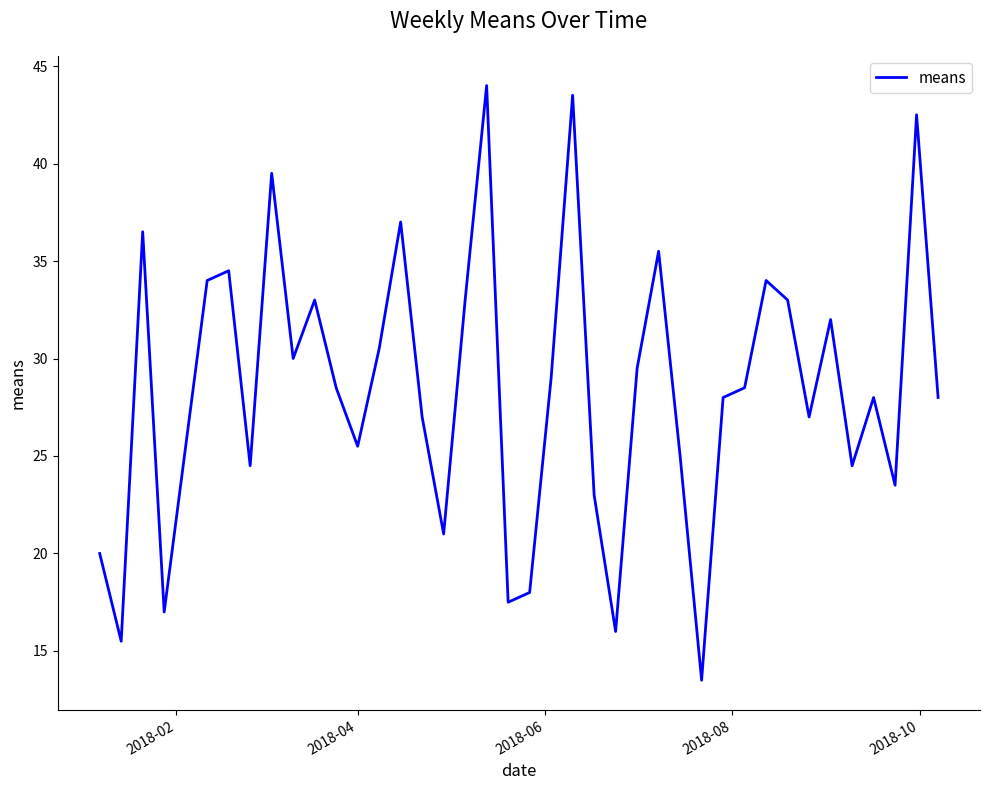

What is the minimum value shown in the chart?

13.5